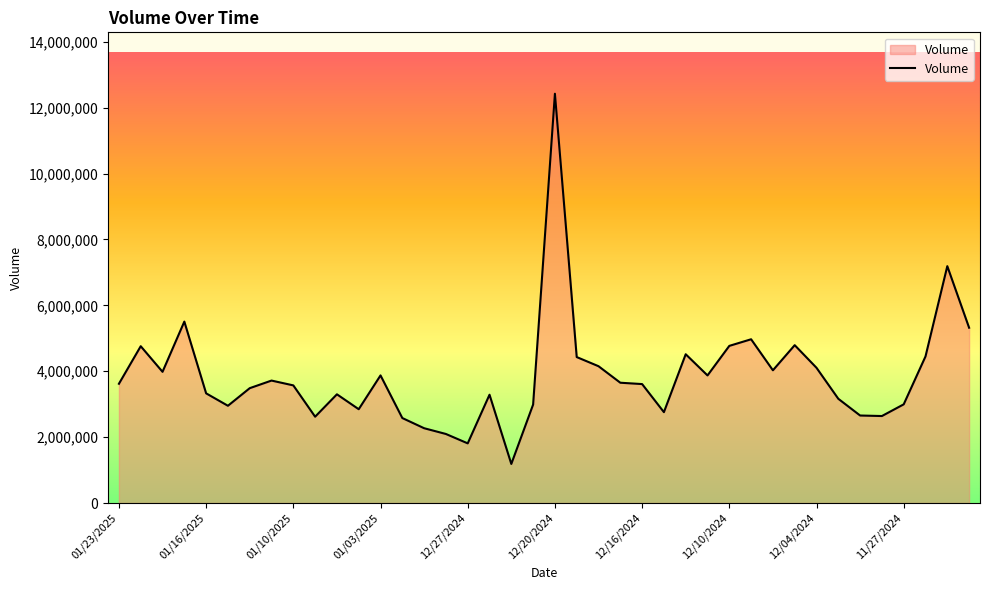

What is the difference between the maximum and minimum values?

11236984